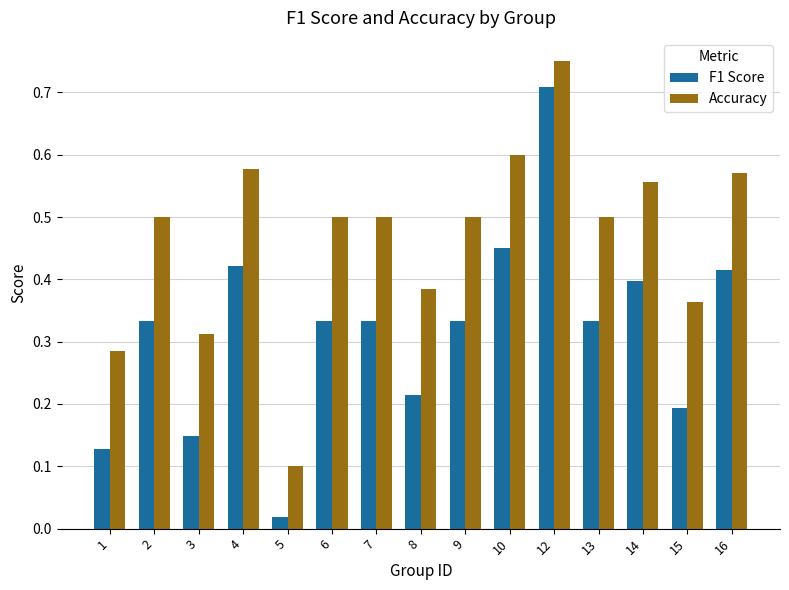

List the series in order of their peak value, lowest first.

F1 Score, Accuracy